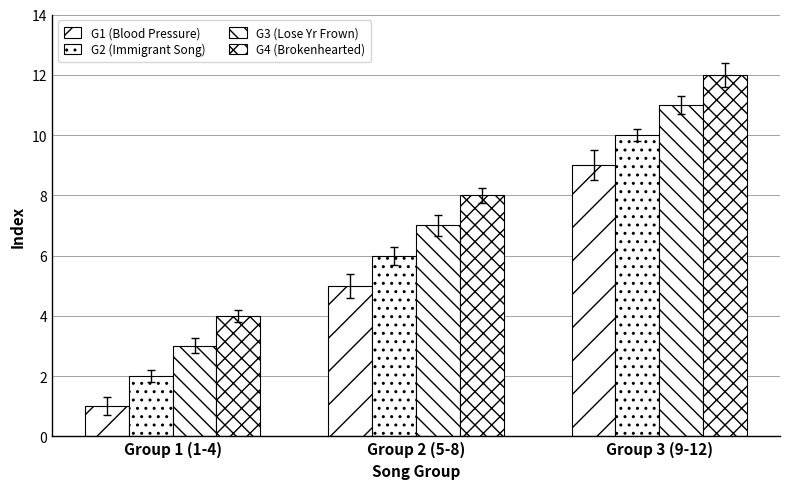

What is the approximate value of G4 (Brokenhearted) at Group 3 (9-12)?

12